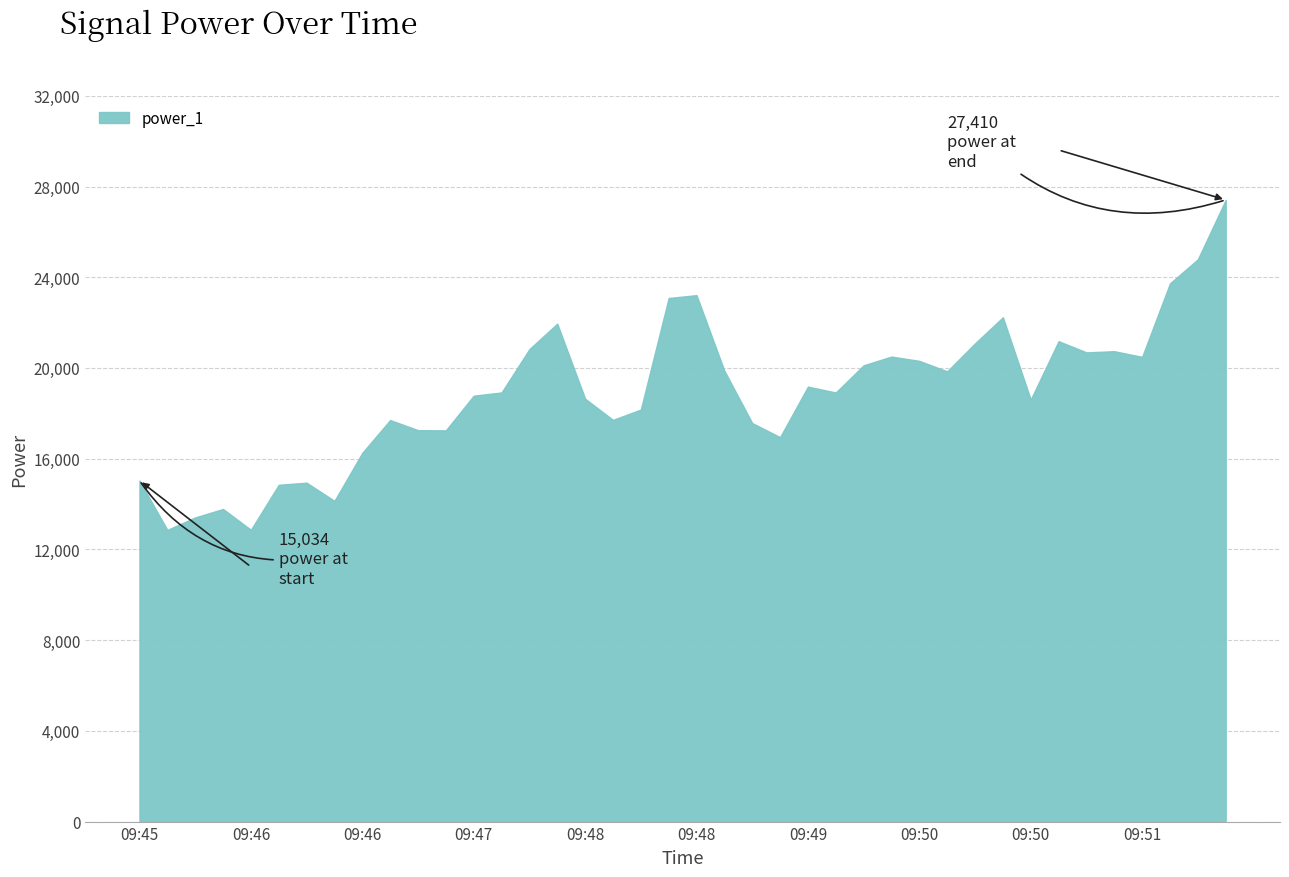

What is the smallest value displayed?

12860.7